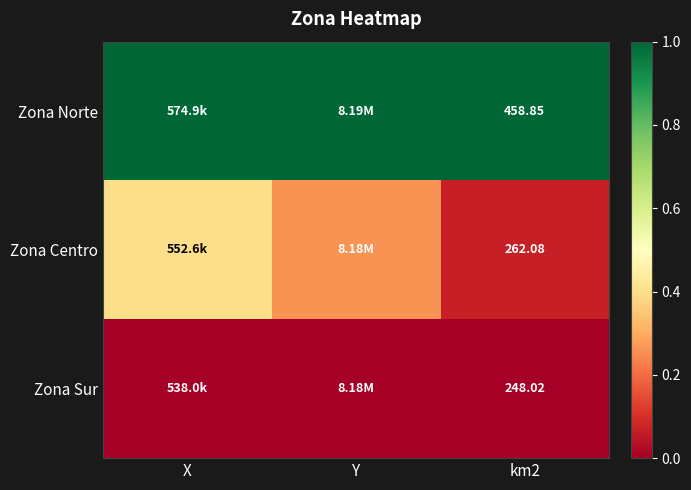

Is the value of Zona Norte at km2 greater than the value of Zona Centro at km2?

Yes